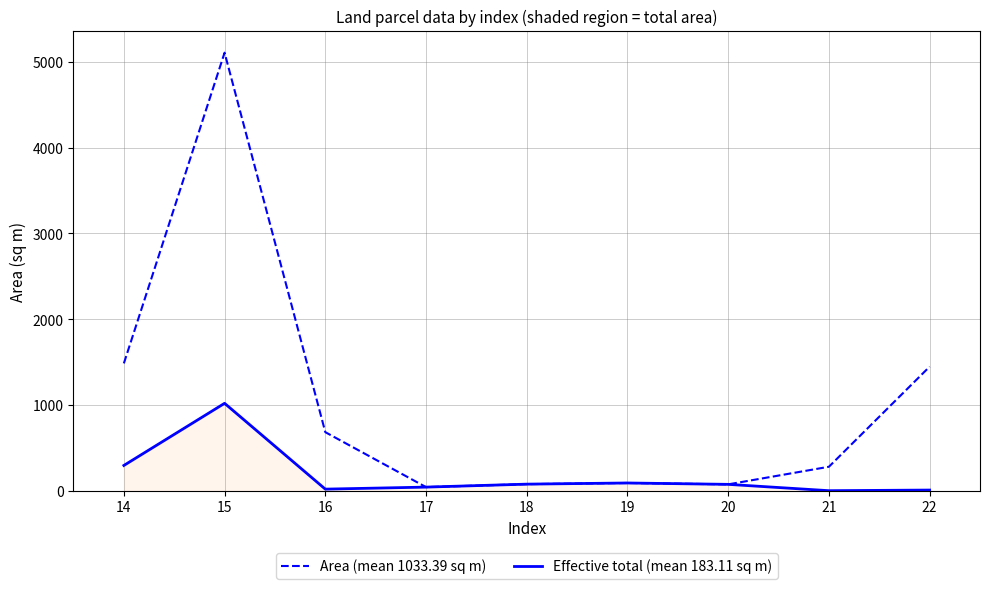

At which category is the sum across all series the highest?

15